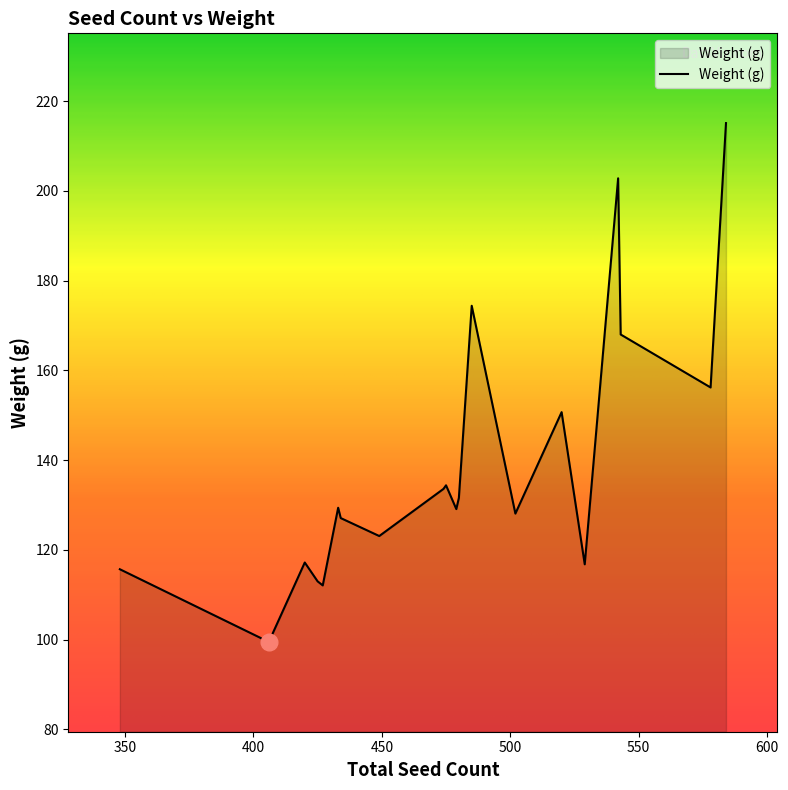

What is the greatest value displayed?

215.1